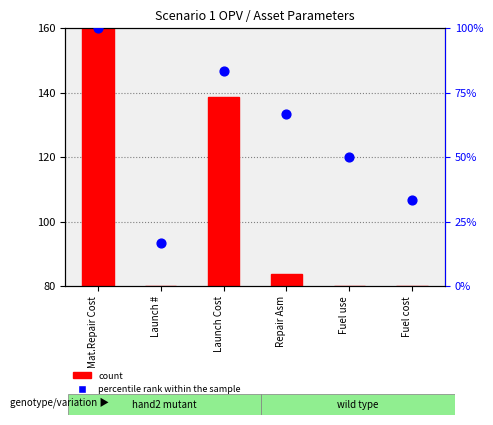

What is the change in value from Launch Cost to Fuel cost?

-50.0